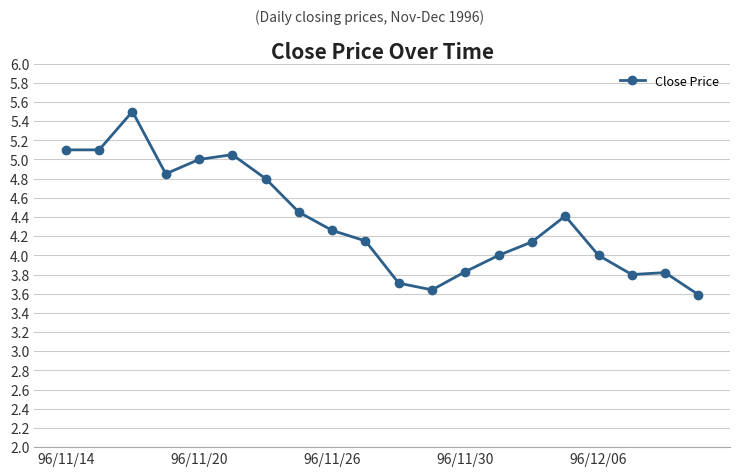

What is the value of the 18th point from the left?

3.8